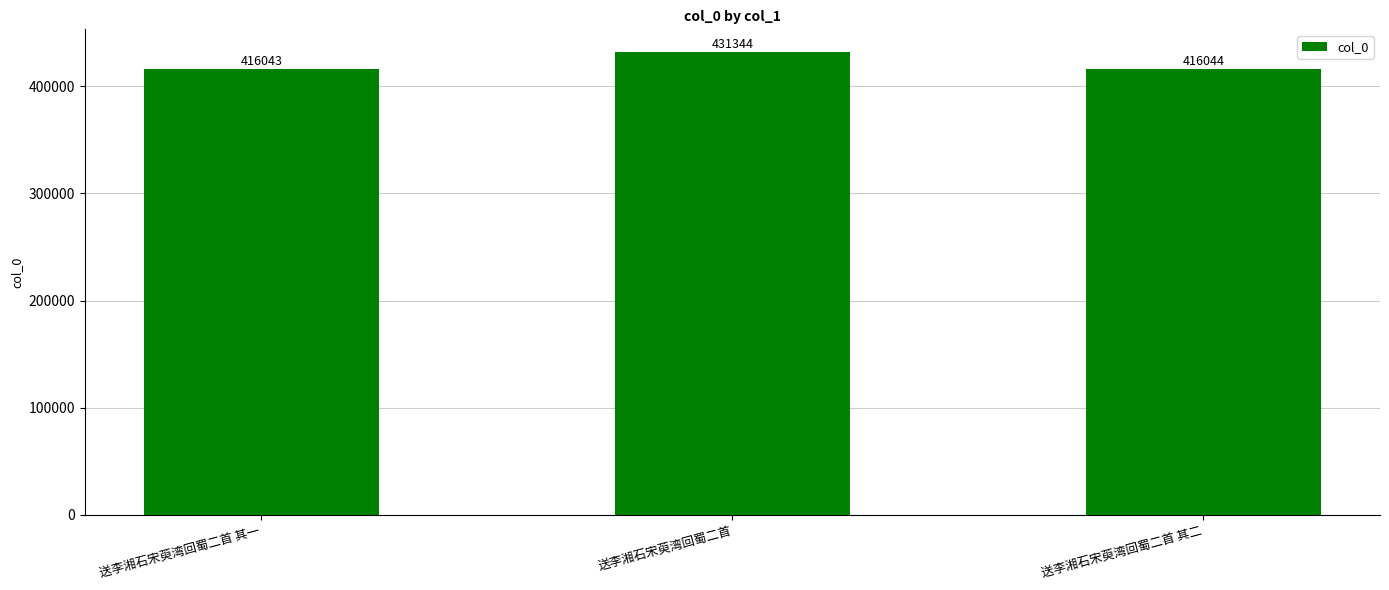

Approximately how many times larger is the value at 送李湘石宋萸湾回蜀二首 其二 compared to 送李湘石宋萸湾回蜀二首?

1.0